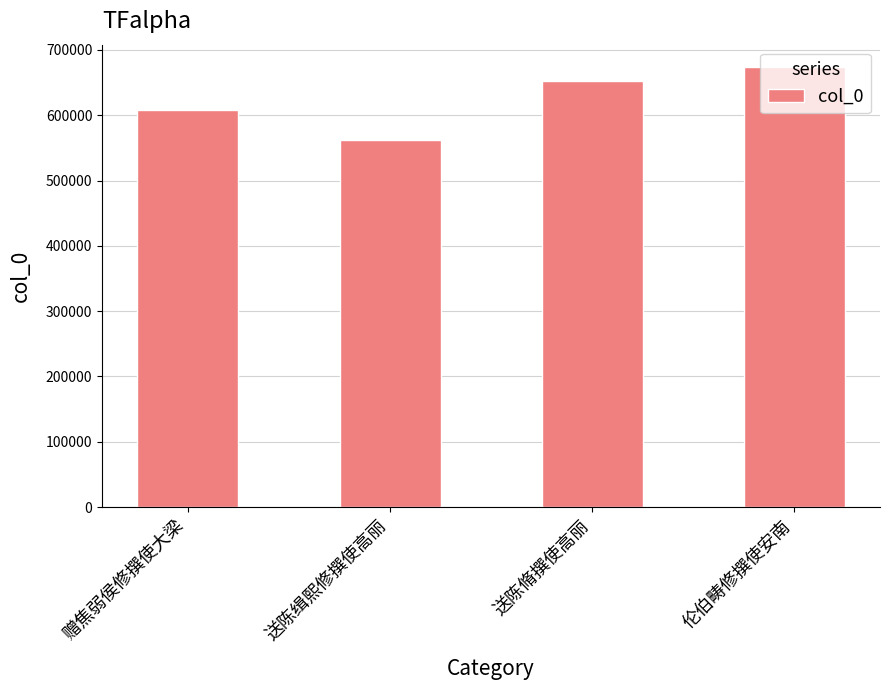

What is the change in value from 赠焦弱侯修撰使大梁 to 送陈缉熙修撰使高丽?

-45616